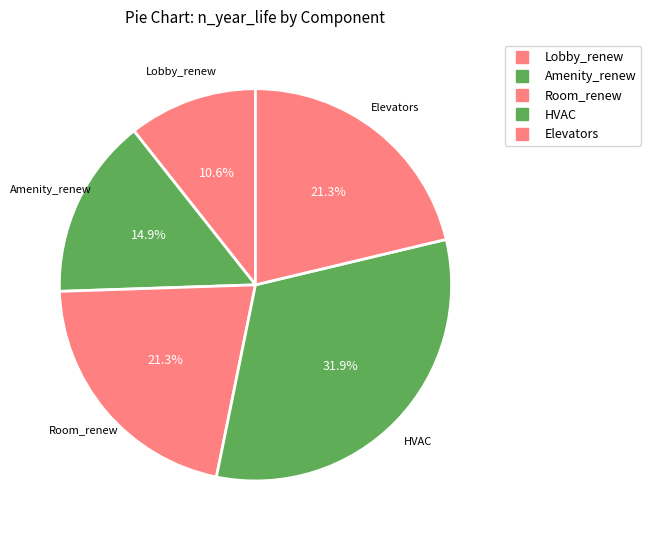

Is it true that Elevators is 28% of the pie?

False